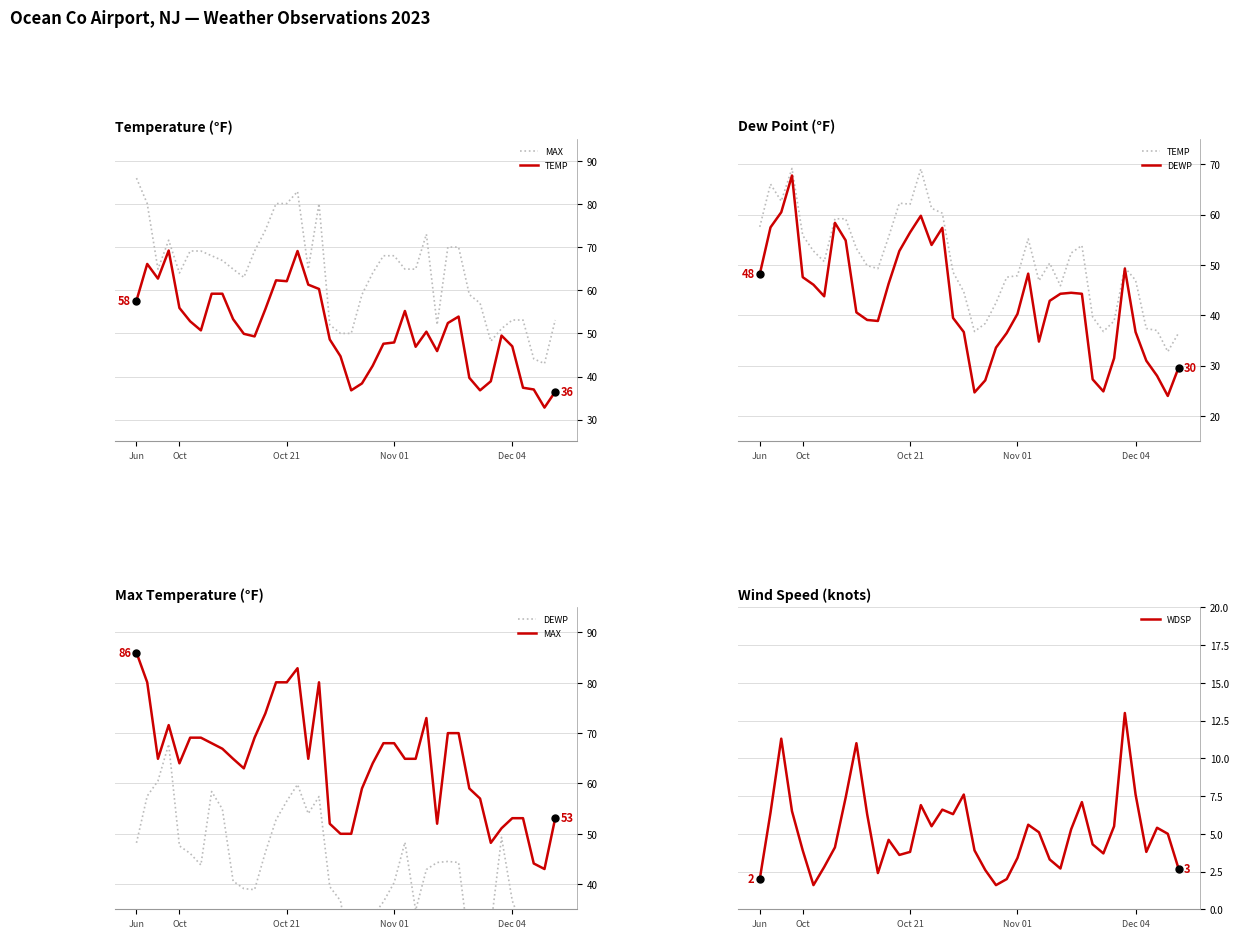

Which series contains the highest Y value?

MAX